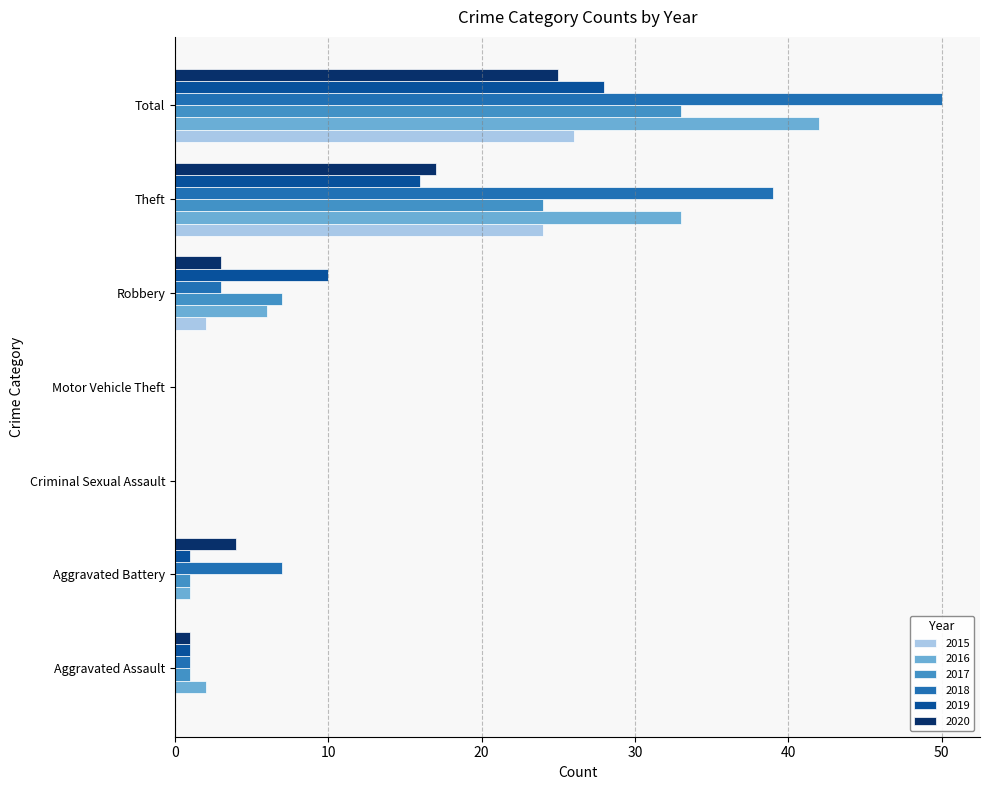

What value does the 2019 series have at Aggravated Assault?

1